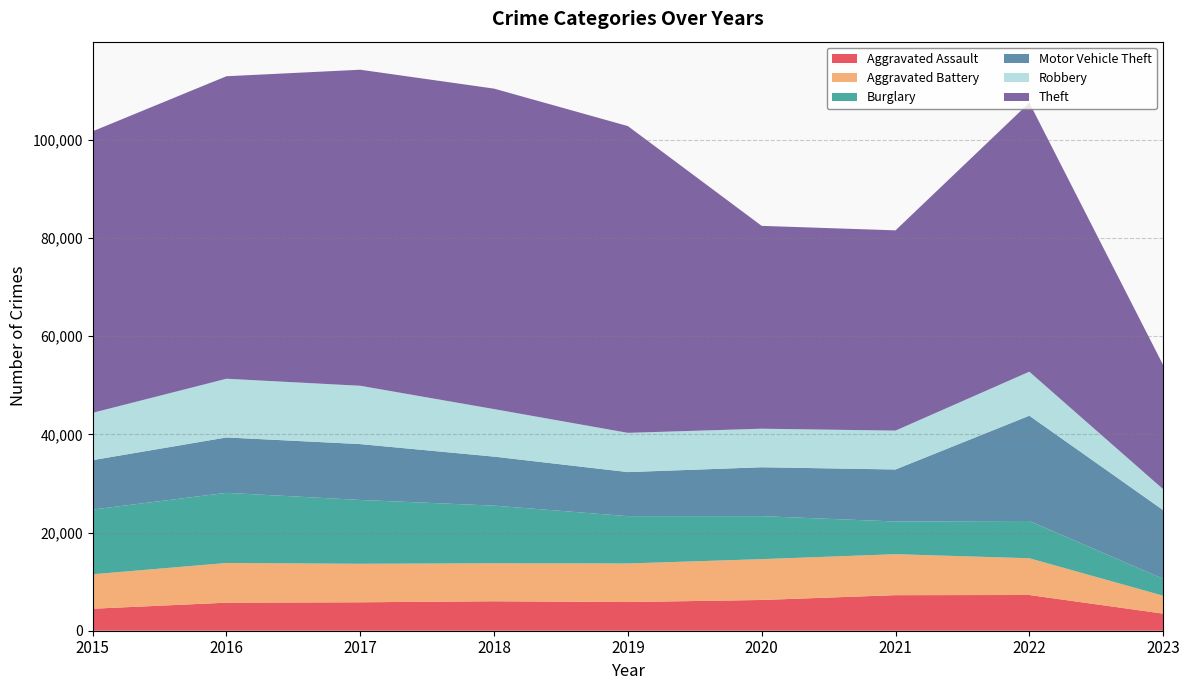

Reading right to left, extract all data points from this chart.

Aggravated Assault: 3484	7277	7243	6263	5841	6001	5793	5712	4480
Aggravated Battery: 3646	7487	8346	8319	7857	7734	7845	8085	7018
Burglary: 3447	7592	6659	8757	9639	11746	13001	14289	13184
Motor Vehicle Theft: 13996	21447	10601	9959	8977	9985	11380	11286	10068
Robbery: 4261	8965	7917	7855	7994	9680	11880	11960	9638
Theft: 25296	54793	40793	41320	62491	65286	64383	61621	57350